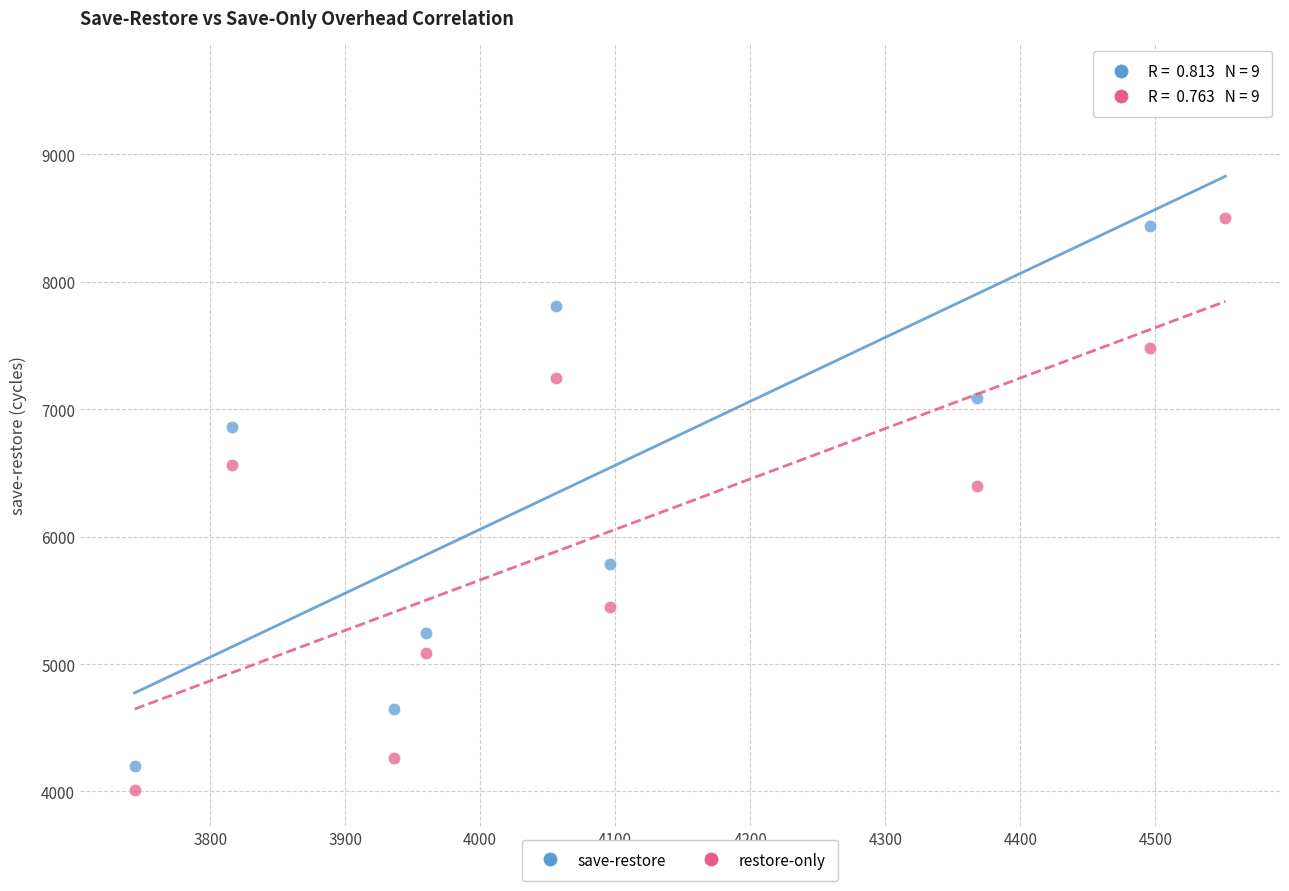

What are all the series names shown in the legend?

save-restore, restore-only